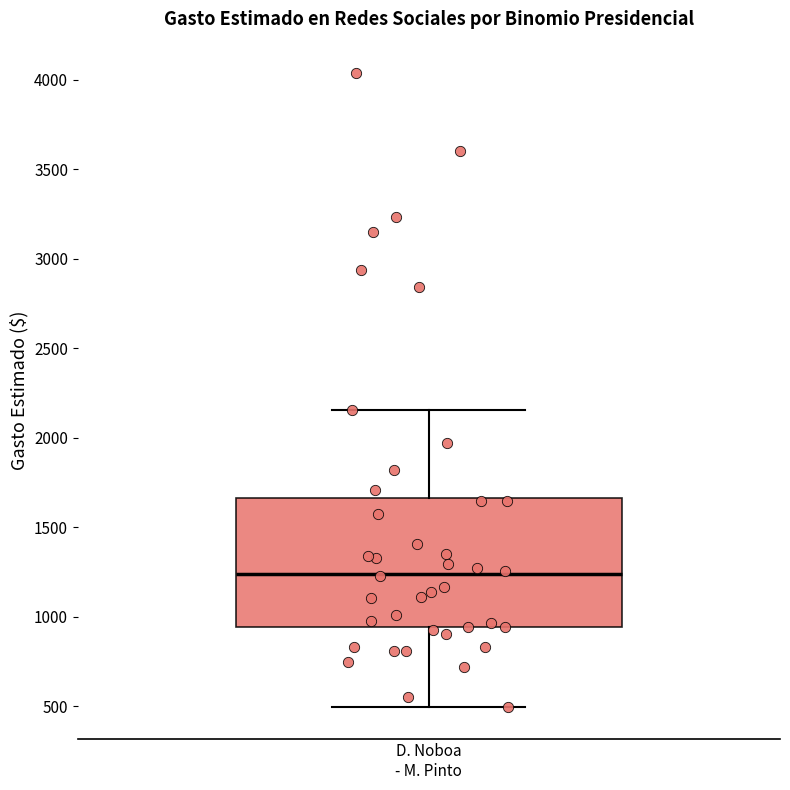

Where is the upper edge of the box for D. Noboa - M. Pinto on the y-axis? The values are not printed on the chart, so give them approximately, as read against the axis.

1650